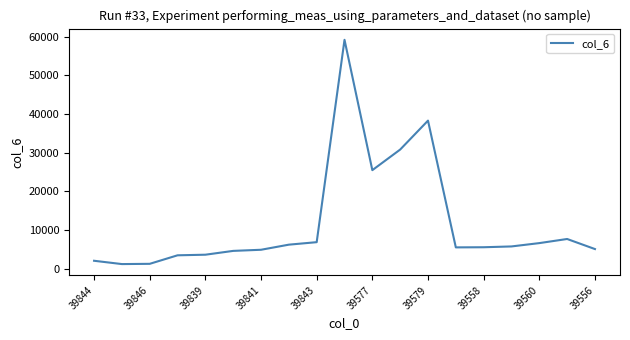

What is the greatest value displayed?

59206.4